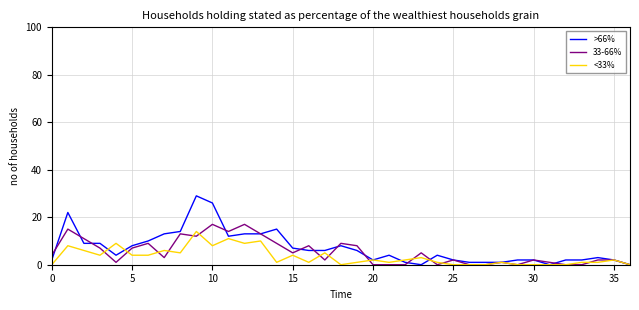

Which series has the widest spread of values?

>66%